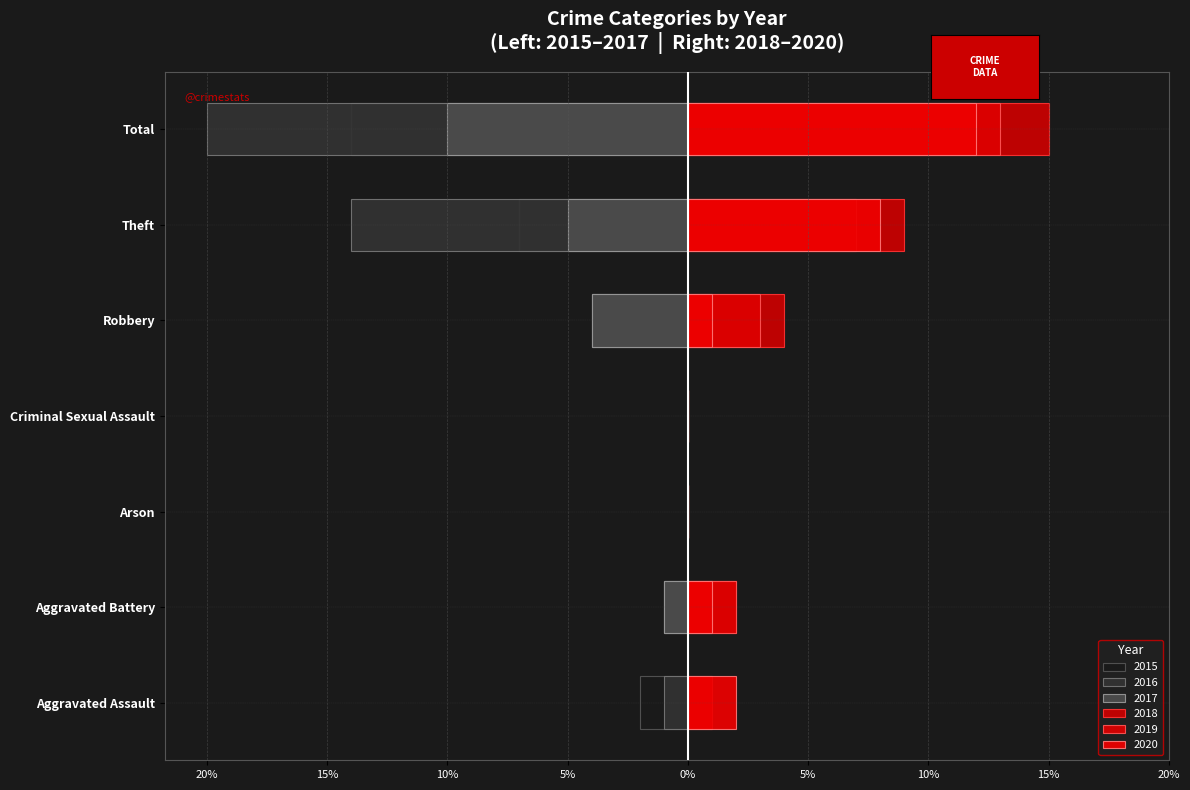

Rank the categories by 2016 value from highest to lowest.

Arson, Criminal Sexual Assault, Aggravated Assault, Aggravated Battery, Robbery, Theft, Total